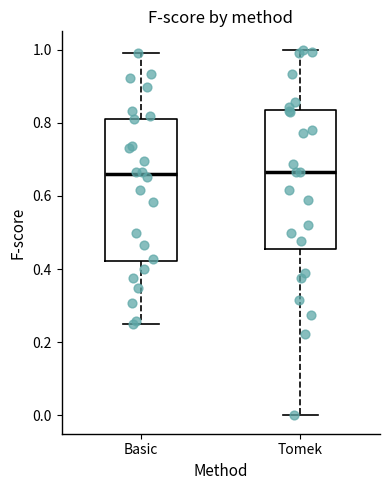

Where is the upper edge of the box for Basic on the y-axis? The values are not printed on the chart, so give them approximately, as read against the axis.

0.82